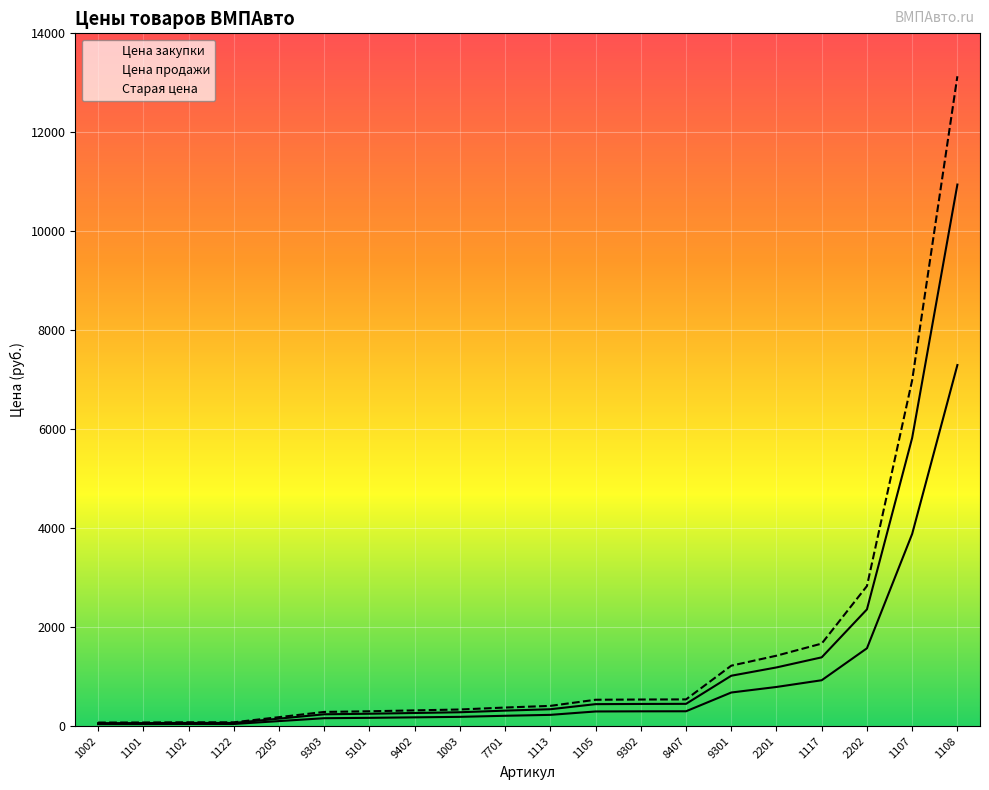

What are all the series names shown in the legend?

Цена закупки, Цена продажи, Старая цена